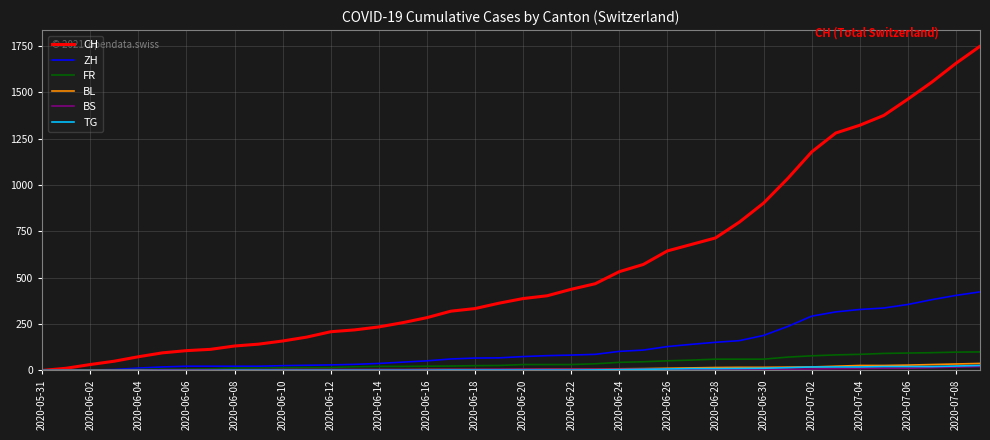

What is the highest value of the ZH series?

424